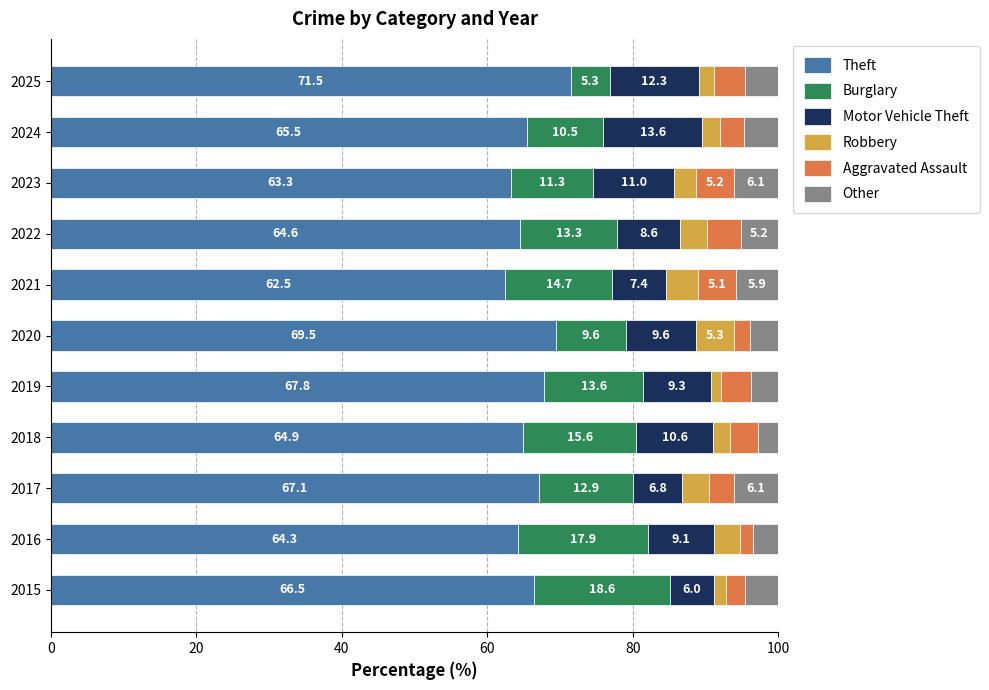

The value of Theft at 2015 is 66.5. True or false?

True